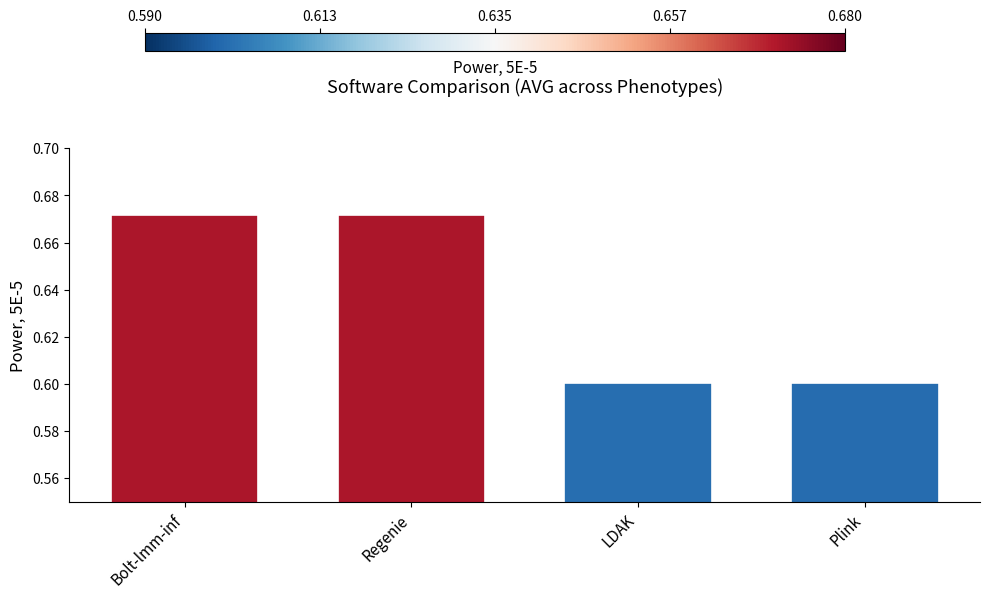

Count the values in the range 0 to 1.

4